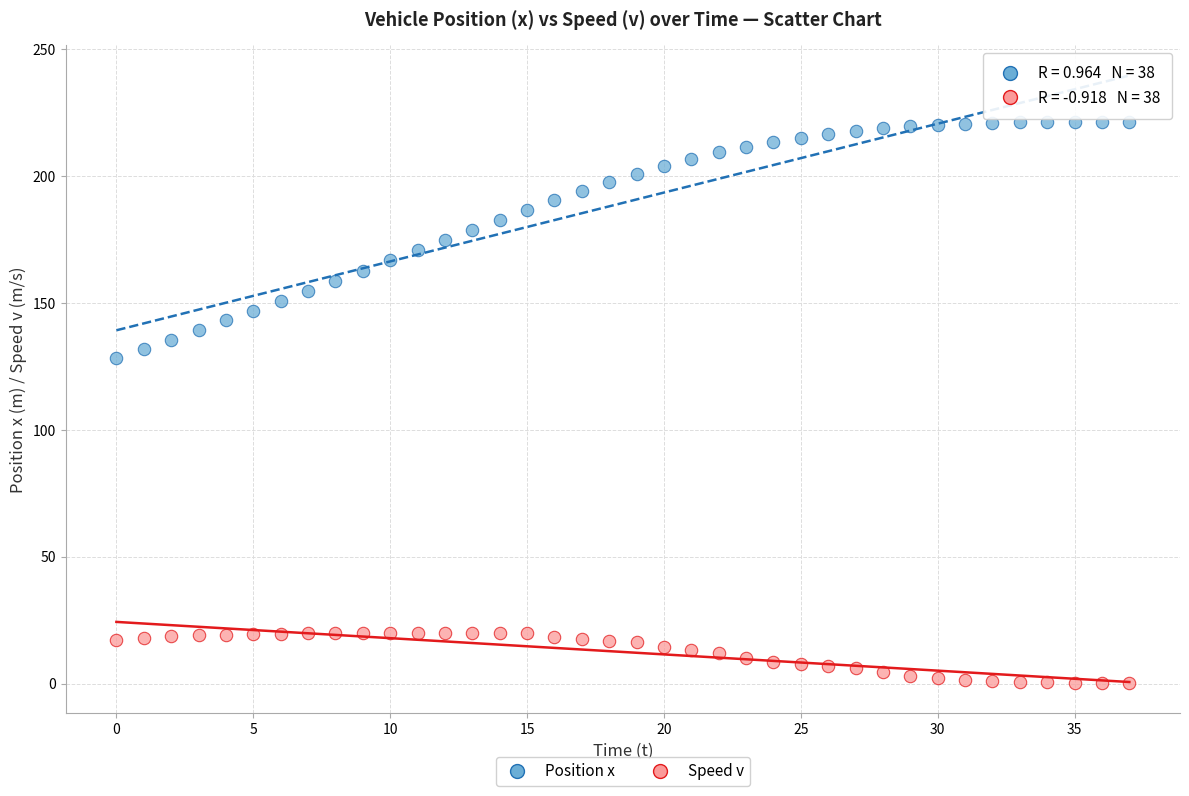

Across all series, what Y value is closest to 110?

128.4